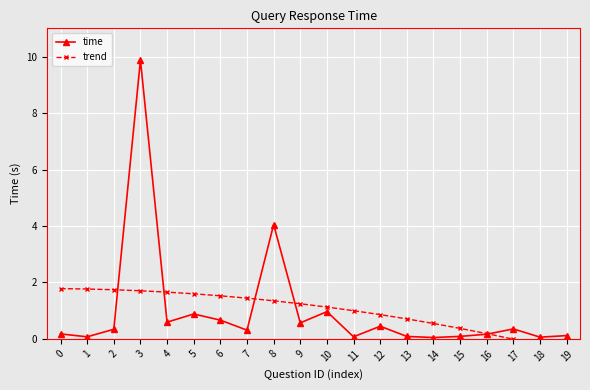

How many intersections are there between time and trend?

5